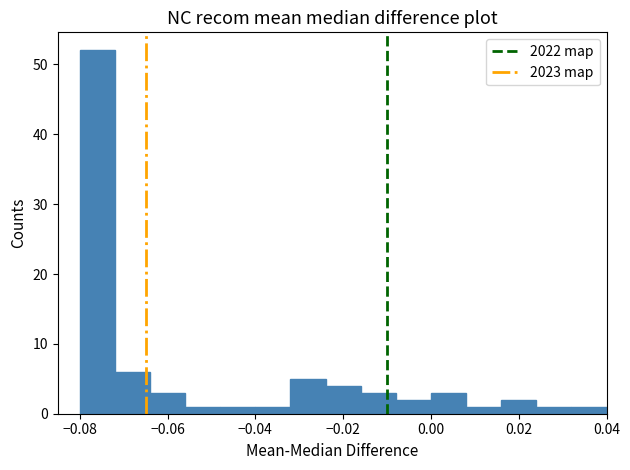

Reading left to right, list every bar in this chart as the range it spans on the x-axis followed by its height. The values are not printed on the chart, so give them approximately, as read against the axis.

-0.080 to -0.072: 52
-0.072 to -0.064: 6
-0.064 to -0.056: 3
-0.056 to -0.048: 1
-0.048 to -0.040: 1
-0.040 to -0.032: 1
-0.032 to -0.024: 5
-0.024 to -0.016: 4
-0.016 to -0.008: 3
-0.008 to 0.000: 2
0.000 to 0.008: 3
0.008 to 0.016: 1
0.016 to 0.024: 2
0.024 to 0.032: 1
0.032 to 0.040: 1